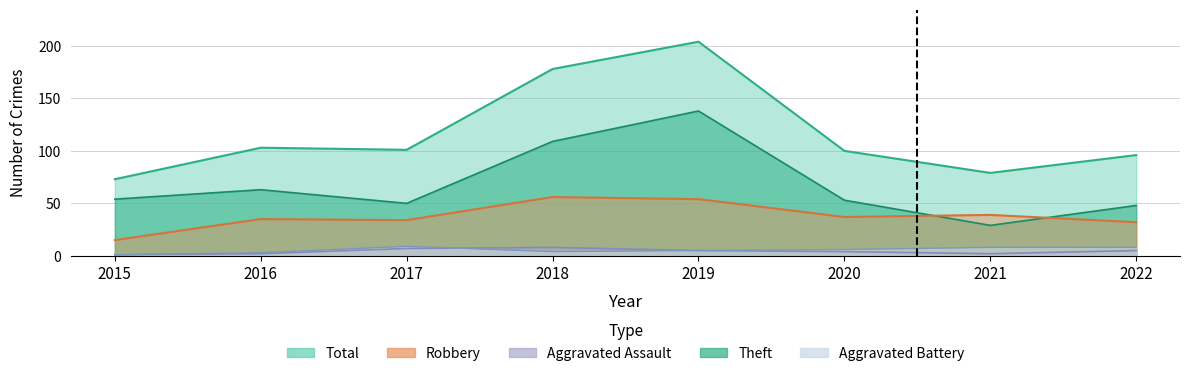

Count the Aggravated Assault values in the range 2 to 7.

6